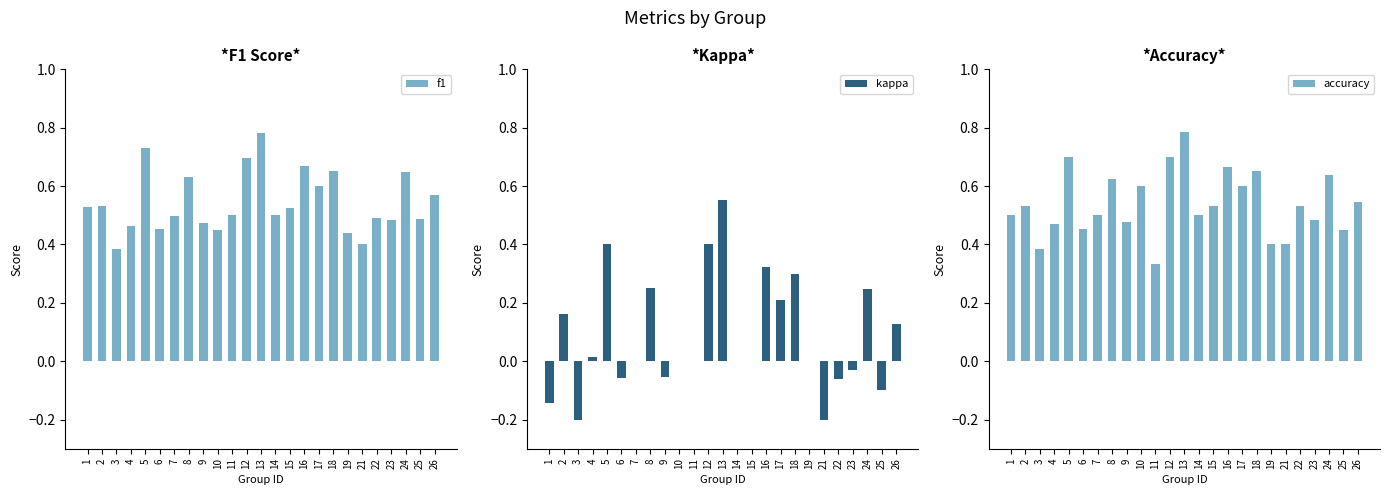

True or false: kappa has a value of -0.3 at 21.

False